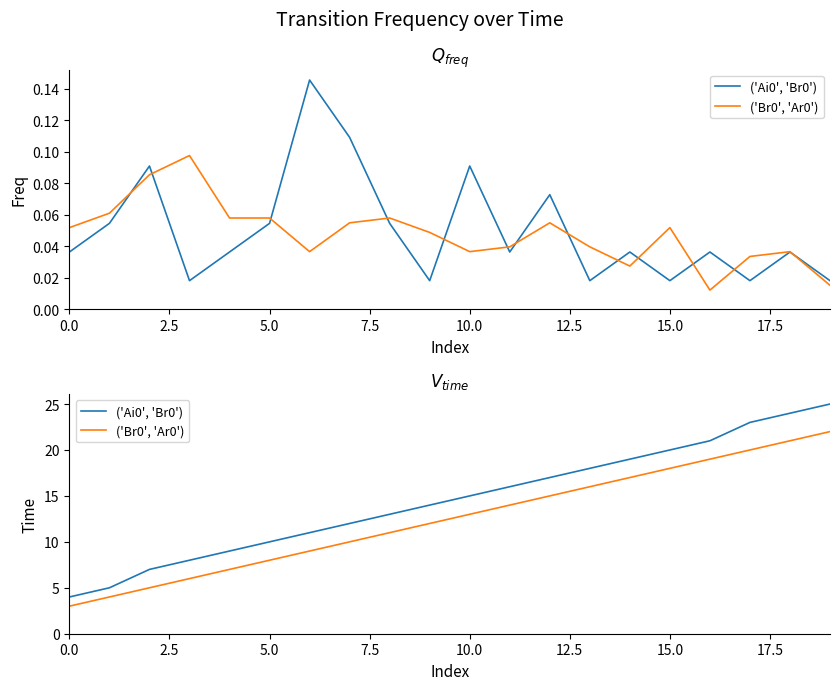

Is this an area chart (filled region under the line)?

No